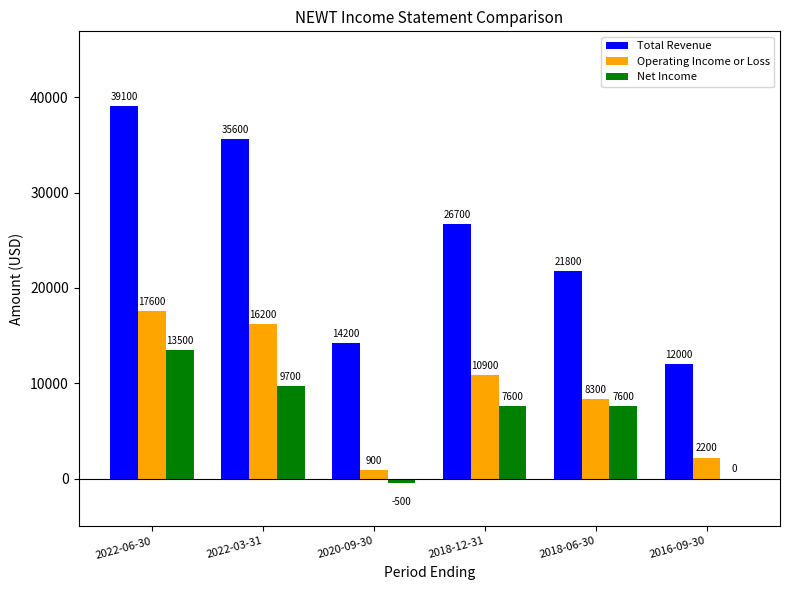

Reading right to left, what are all the values shown in this chart?

Total Revenue: 2016-09-30=12000	2018-06-30=21800	2018-12-31=26700	2020-09-30=14200	2022-03-31=35600	2022-06-30=39100
Operating Income or Loss: 2016-09-30=2200	2018-06-30=8300	2018-12-31=10900	2020-09-30=900	2022-03-31=16200	2022-06-30=17600
Net Income: 2016-09-30=0	2018-06-30=7600	2018-12-31=7600	2020-09-30=-500	2022-03-31=9700	2022-06-30=13500